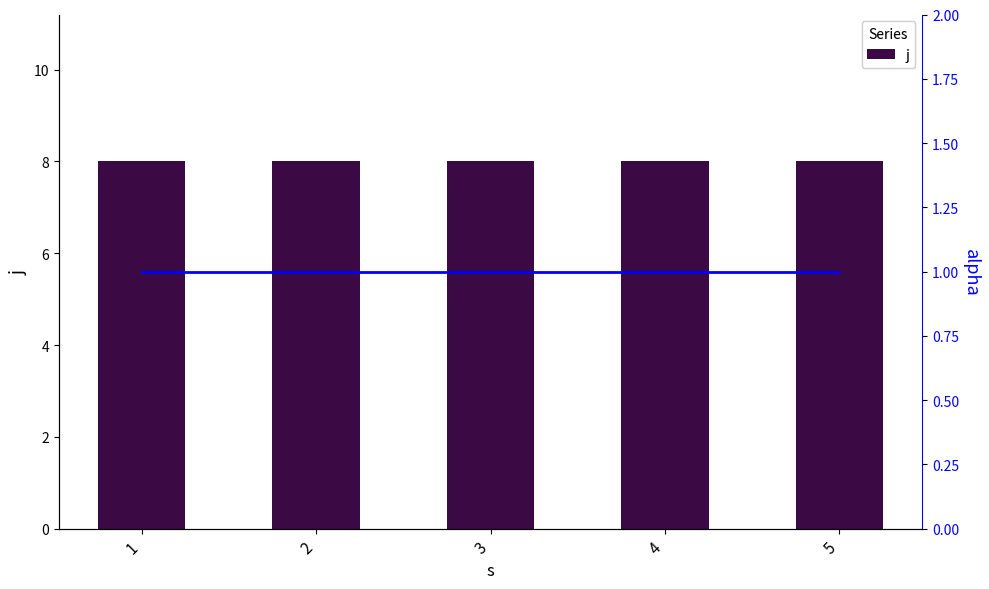

Reading left to right, what are all the values shown in this chart?

j: 8	8	8	8	8
alpha: 1	1	1	1	1